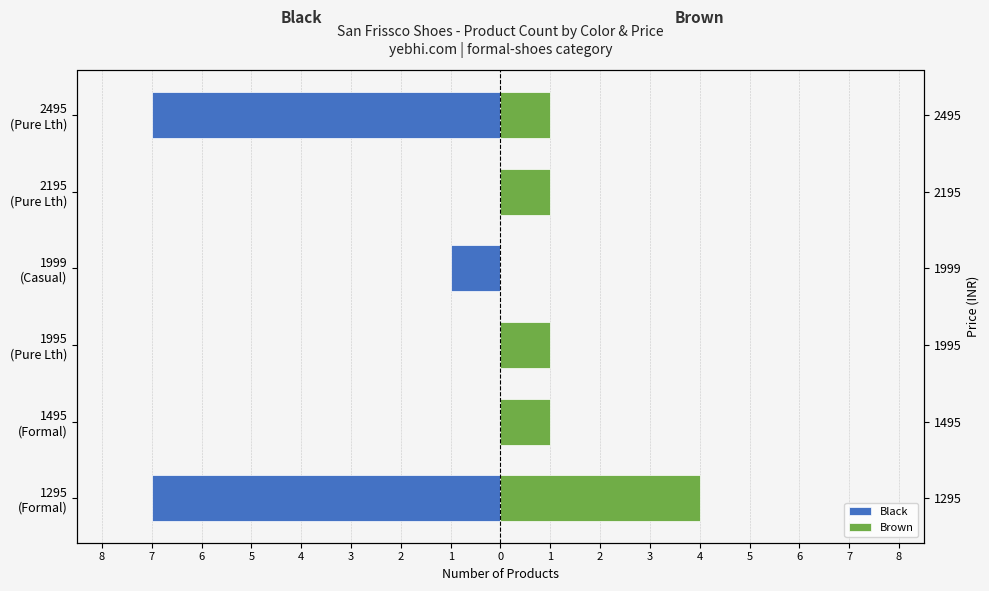

Between 1995 (Pure Lth) and 2495 (Pure Lth), which is larger?

1995 (Pure Lth)